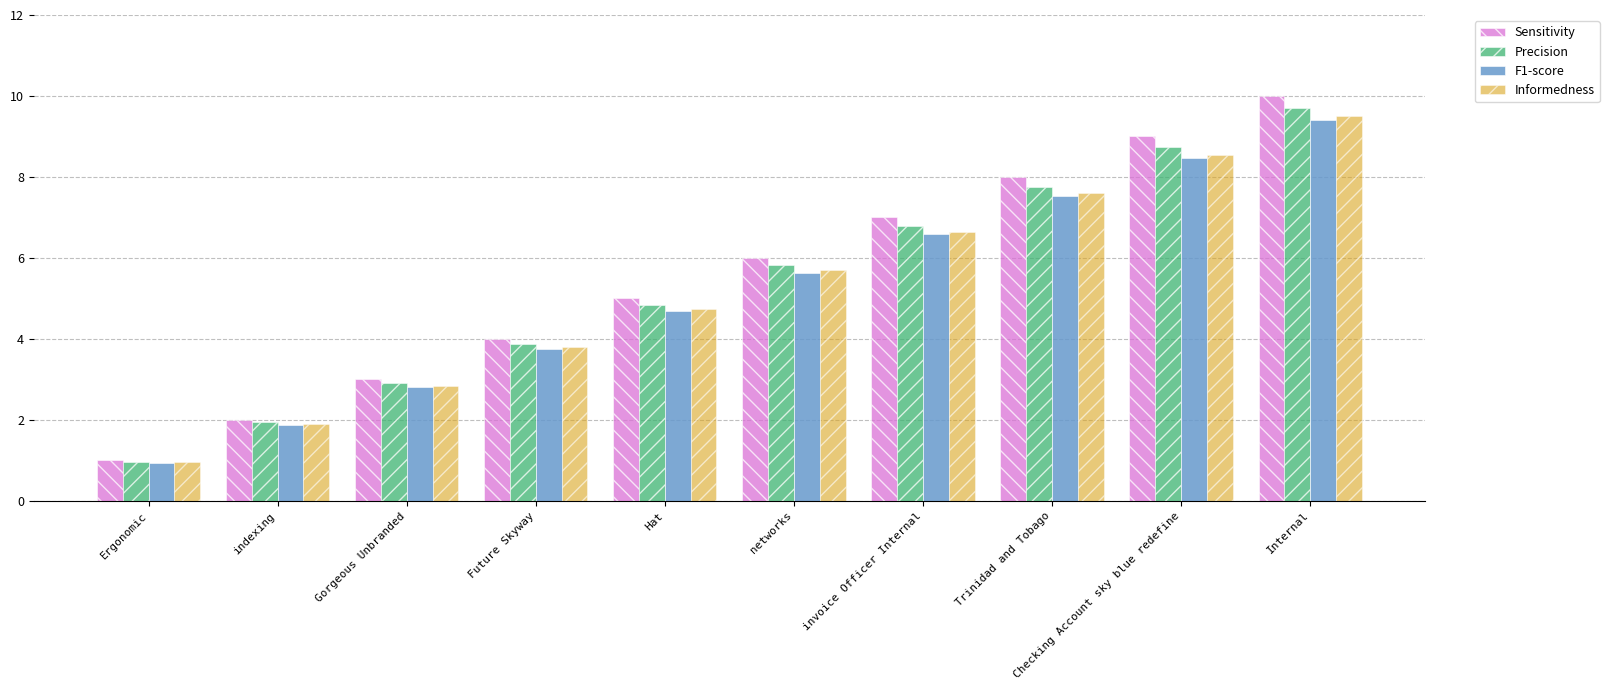

What is the difference between the Precision values at indexing and Trinidad and Tobago?

5.8